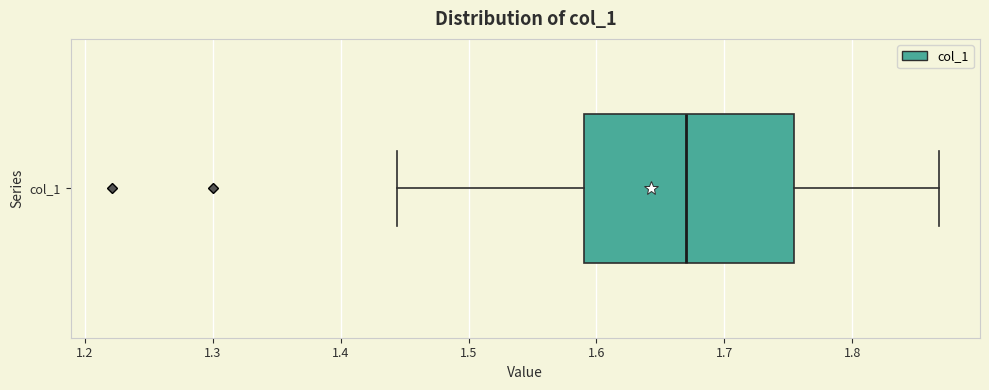

Read this box plot against the x-axis: the position of the median line, the range covered by the box, and the ends of both whiskers. The values are not printed on the chart, so give them approximately, as read against the axis.

median 1.67, box 1.59 to 1.75, whiskers 1.44 to 1.87